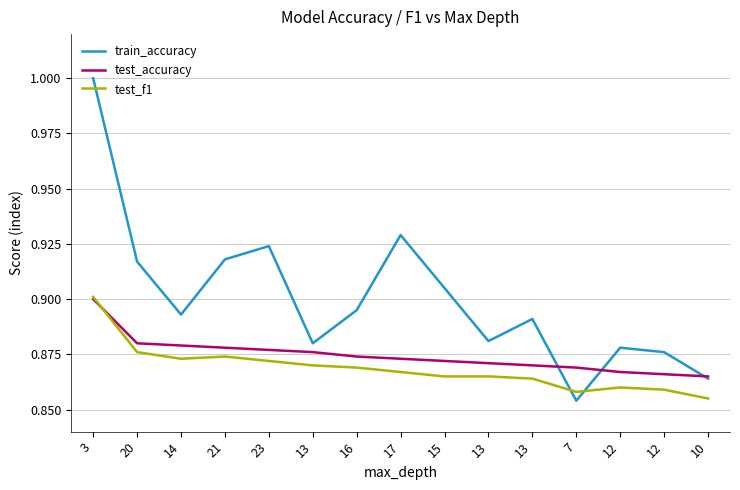

True or false: test_f1 has more than 2 points higher than both neighbors.

False